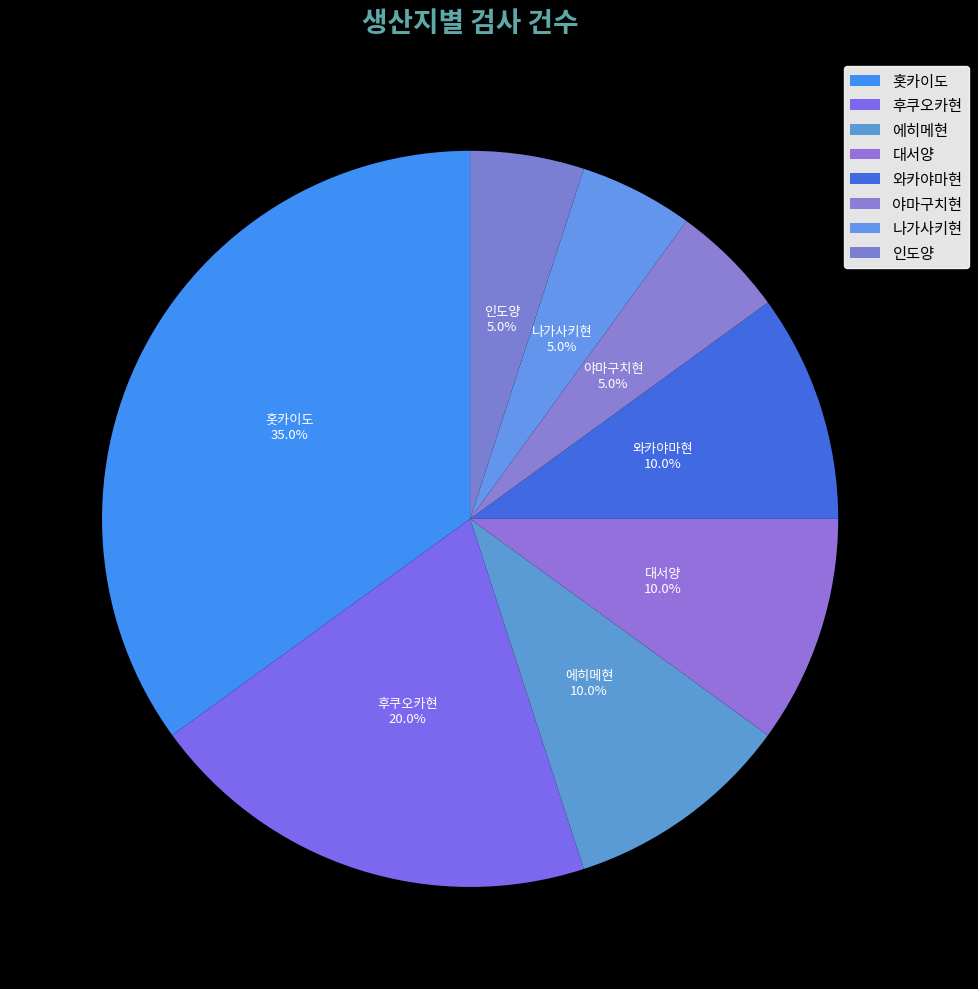

How many segments does this pie chart have?

8